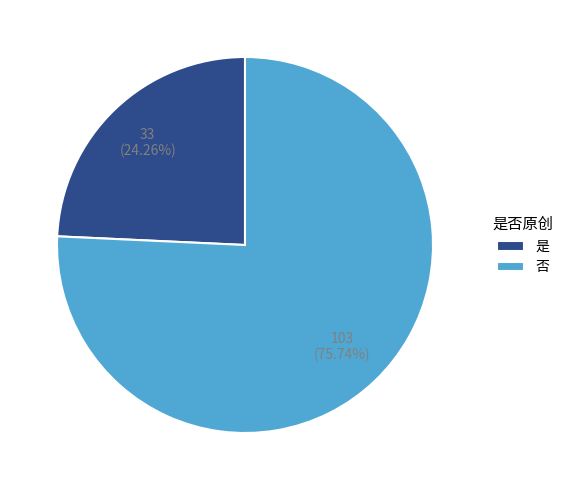

True or false: 否 accounts for 61% of the total.

False